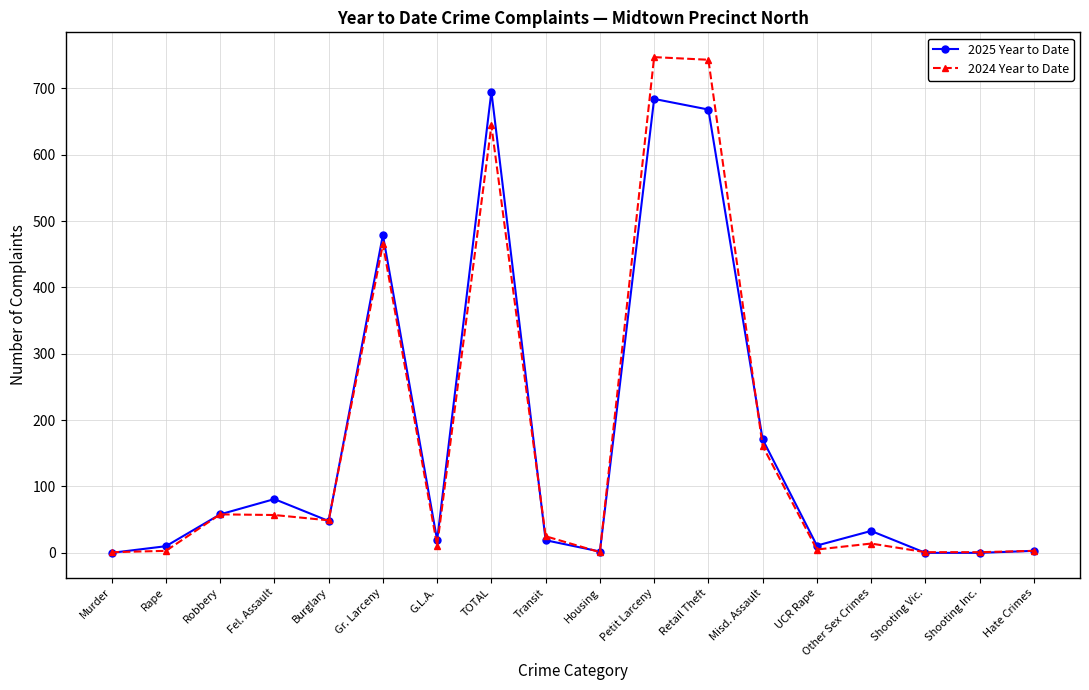

True or false: 2025 Year to Date has more than 2 interior local peaks.

True